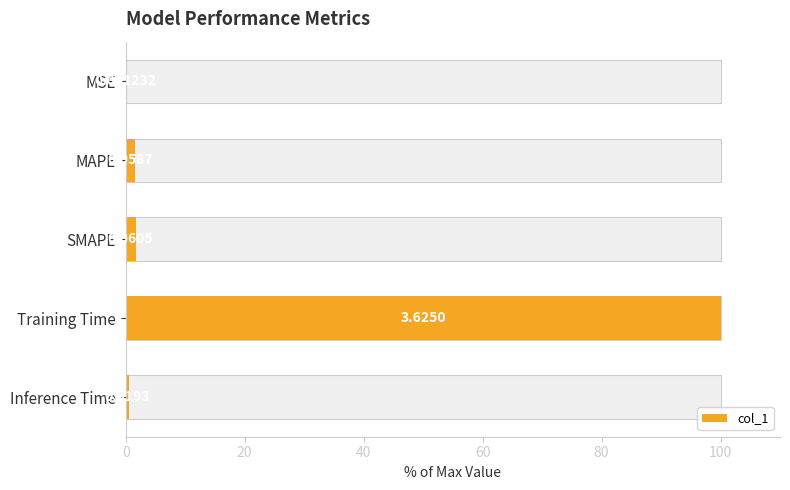

What is the value of the 5th bar from the left?

0.5